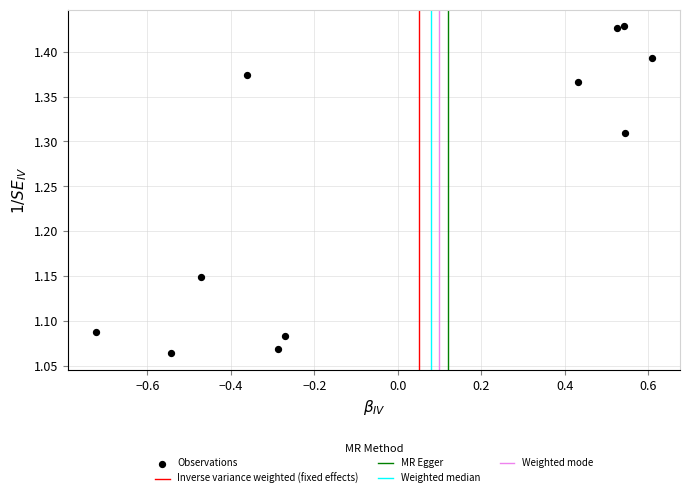

What is the range of Y values (max minus min)?

0.4